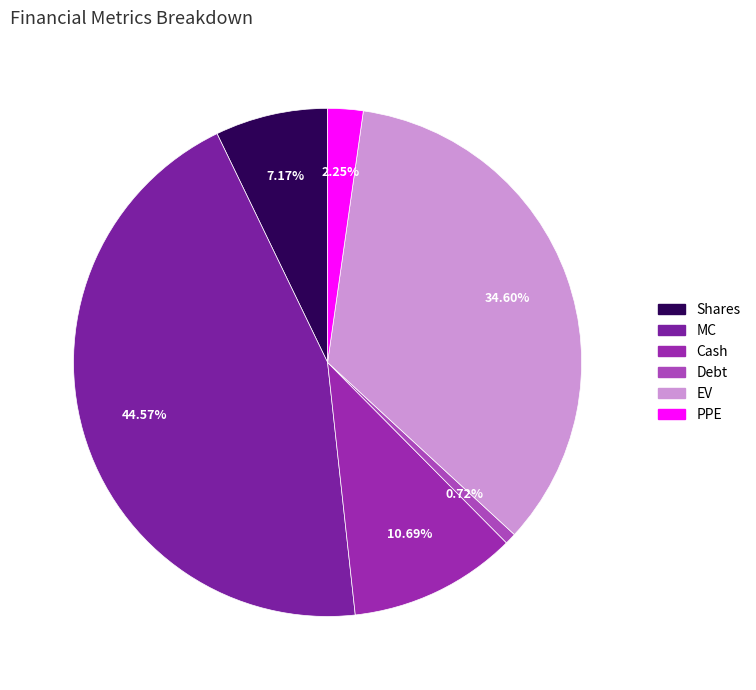

How many segments does this pie chart have?

6